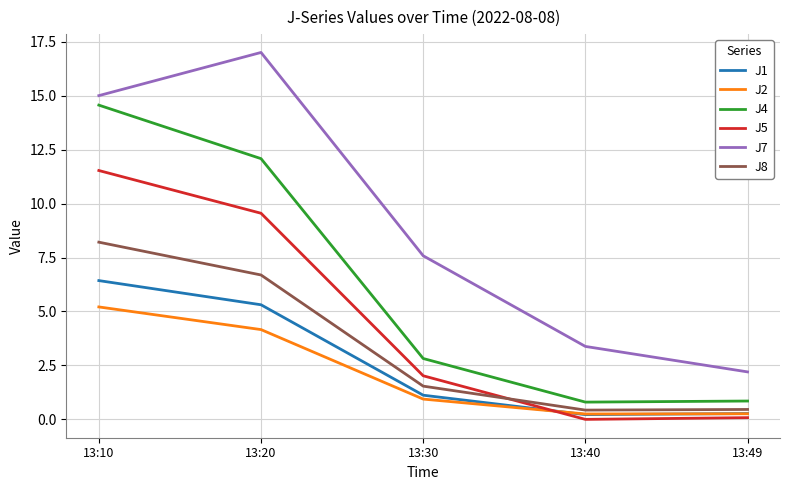

At which label is J2 closest to 2?

13:30